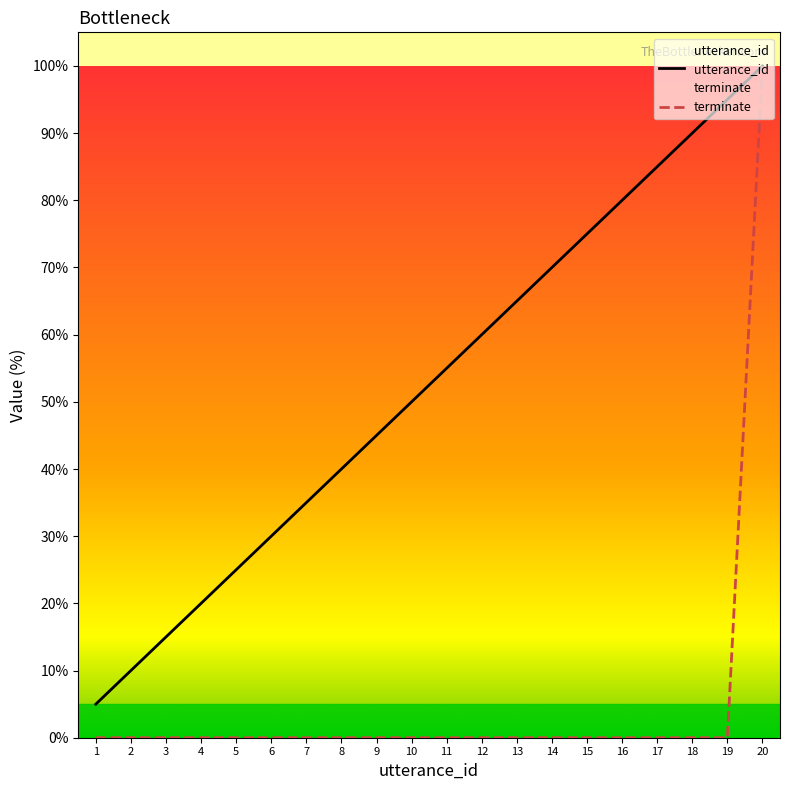

List the series in order of their overall mean, lowest first.

terminate, utterance_id